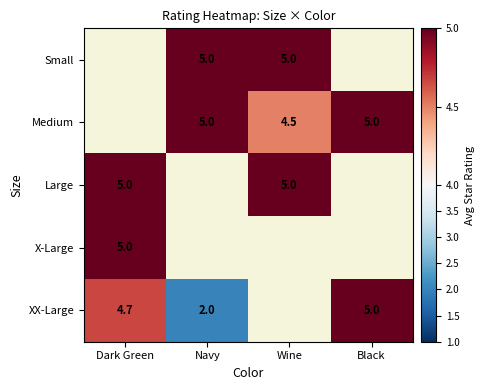

How many categories are shown in the chart?

4